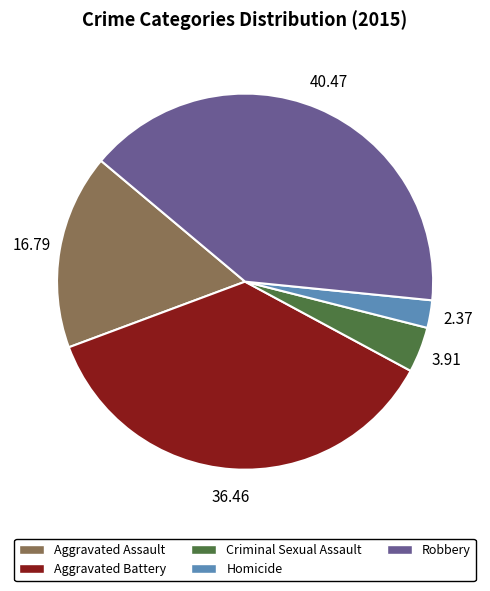

Approximately how many times larger is the value at Robbery compared to Criminal Sexual Assault?

10.3